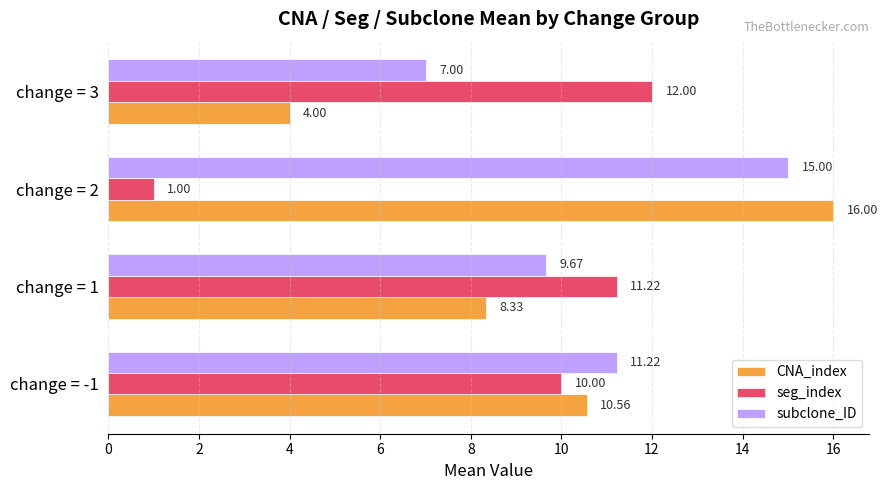

What is the difference between the second highest and second lowest values in the subclone_ID series?

1.6